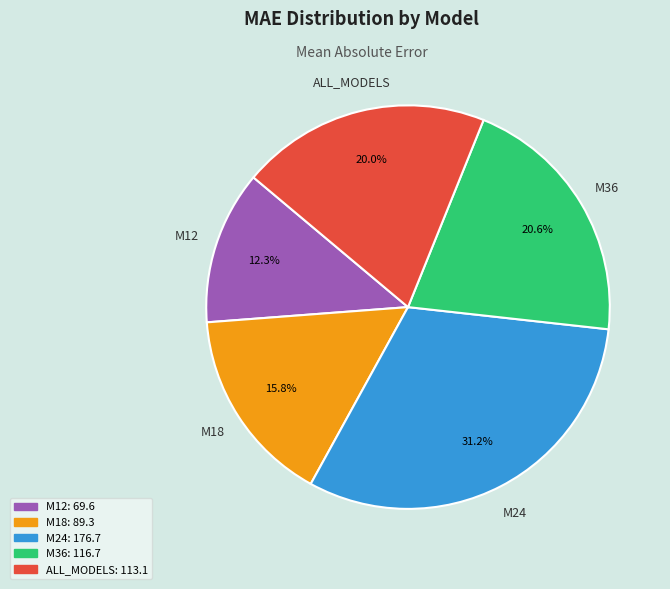

Is M18 the majority of the pie?

No